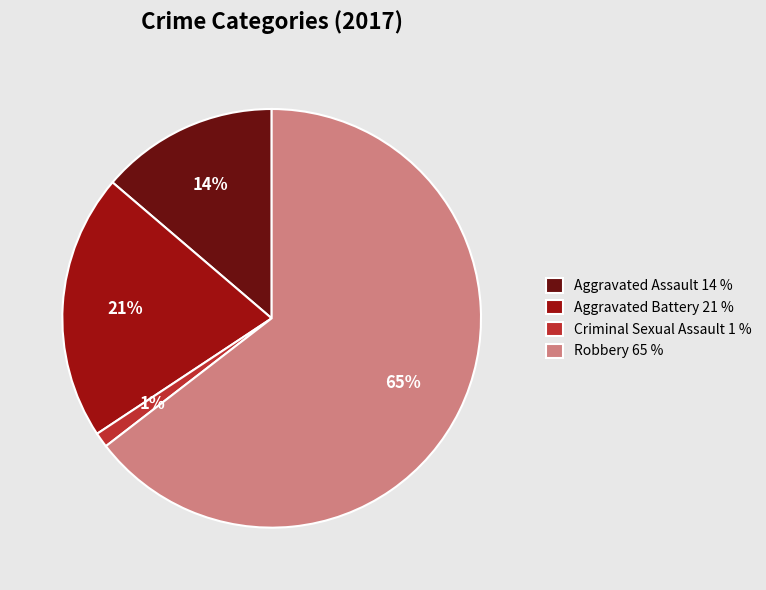

How many slices are in this pie chart?

4